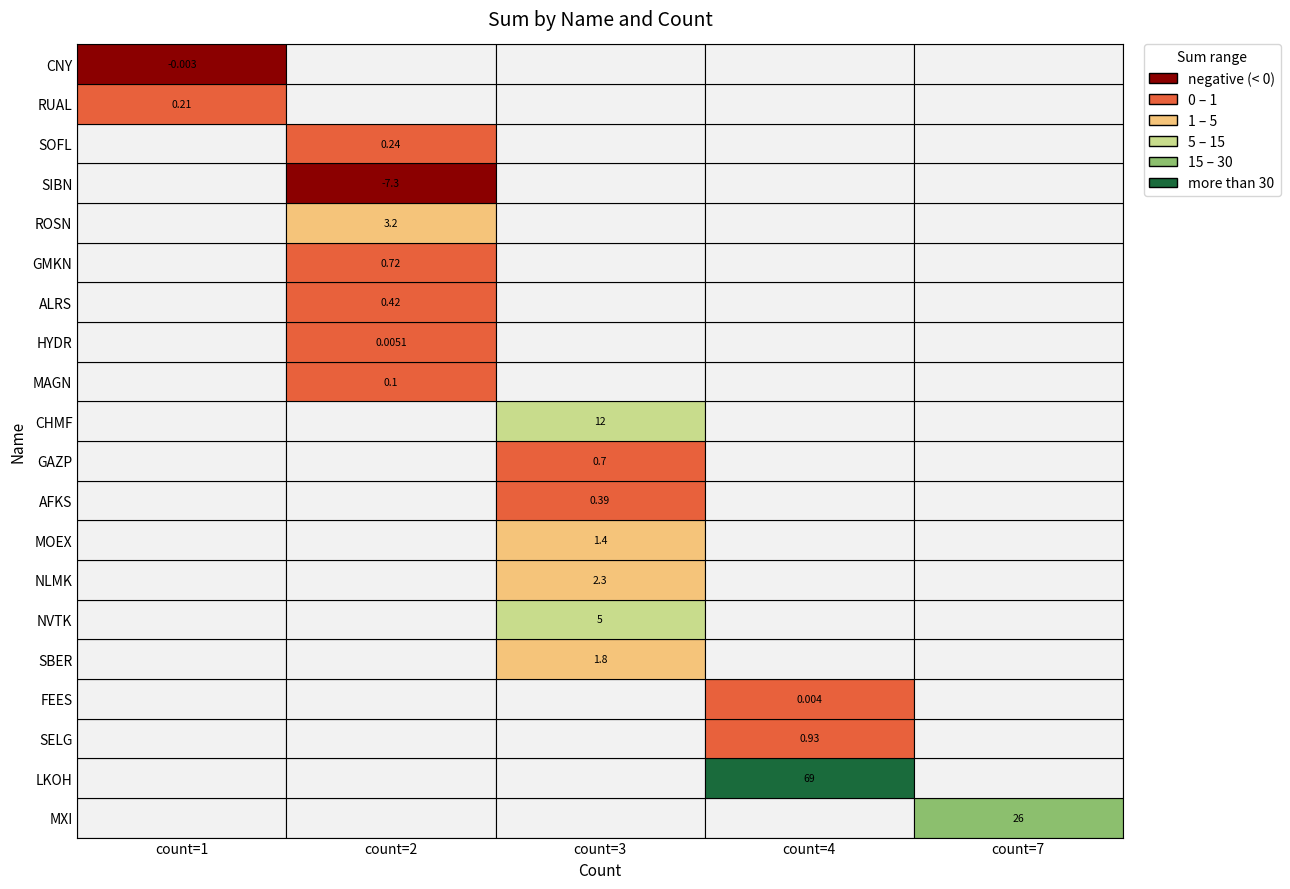

Reading left to right, what are all the values shown in this chart?

MXI: 25.6	7.0
LKOH: 69.0	4.0
SELG: 0.9	4.0
FEES: 0.0	4.0
SBER: 1.8	3.0
NVTK: 5.0	3.0
NLMK: 2.3	3.0
MOEX: 1.4	3.0
AFKS: 0.4	3.0
GAZP: 0.7	3.0
CHMF: 12.0	3.0
MAGN: 0.1	2.0
HYDR: 0.0	2.0
ALRS: 0.4	2.0
GMKN: 0.7	2.0
ROSN: 3.2	2.0
SIBN: -7.3	2.0
SOFL: 0.2	2.0
RUAL: 0.2	1.0
CNY: -0.0	1.0